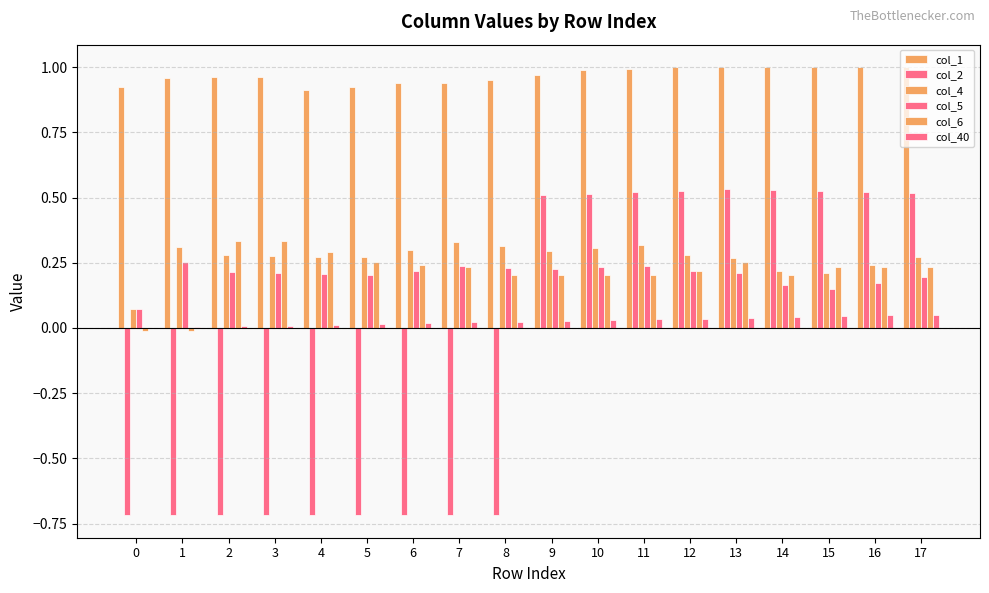

How many distinct data groups are displayed?

6